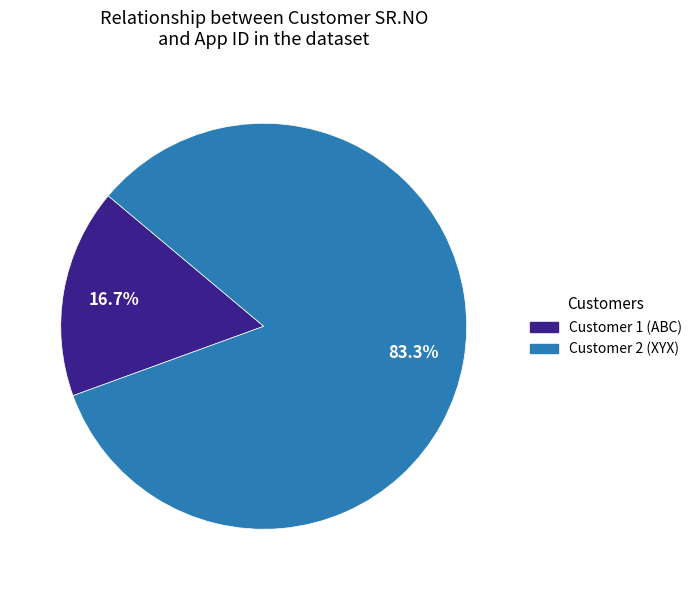

What percentage is the Customer 1 (ABC) slice, to the nearest percent?

17%